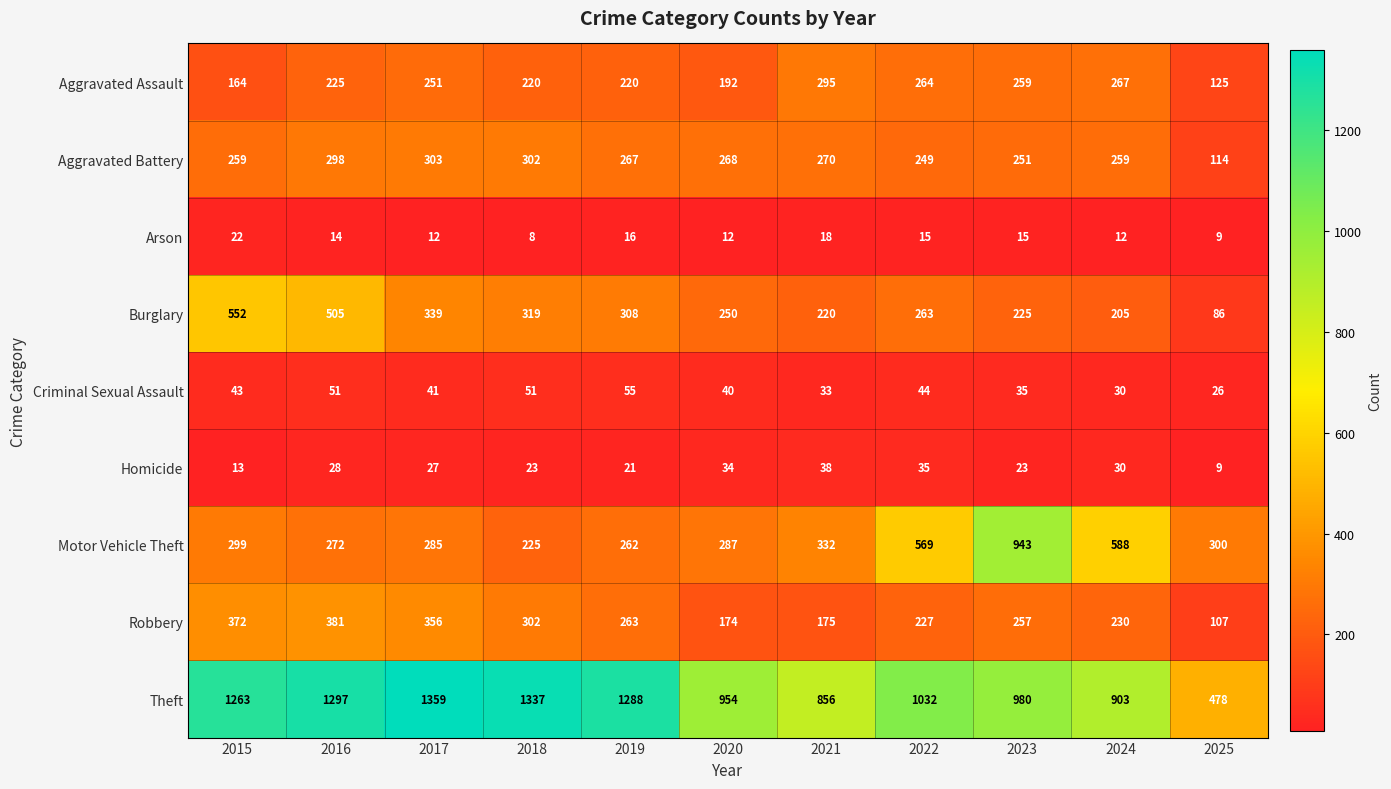

True or false: Arson has a value of 24 at 2021.

False